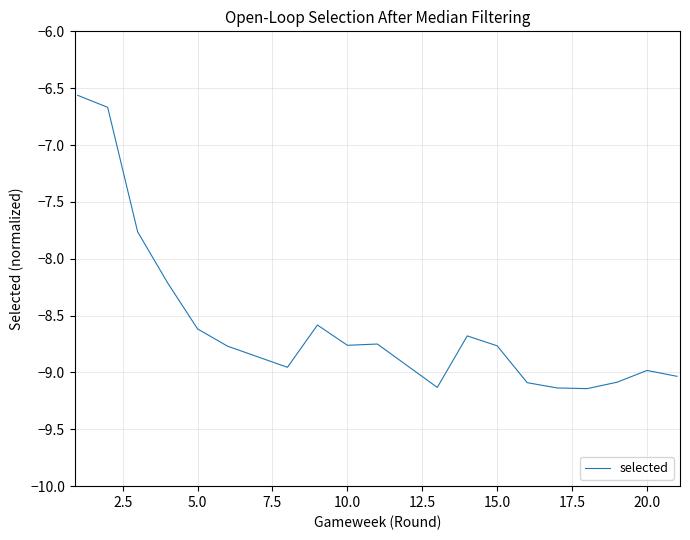

What is the greatest value displayed?

-6.6